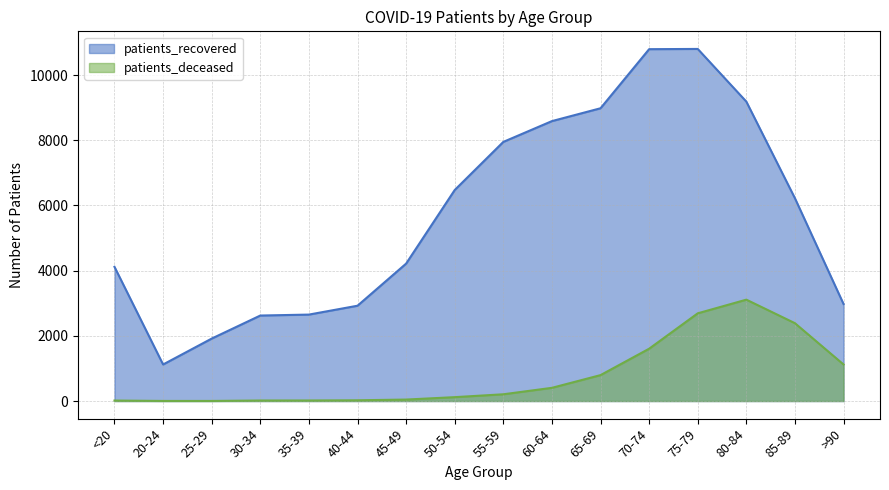

What is the spread (max minus min) of values at 70-74?

9190